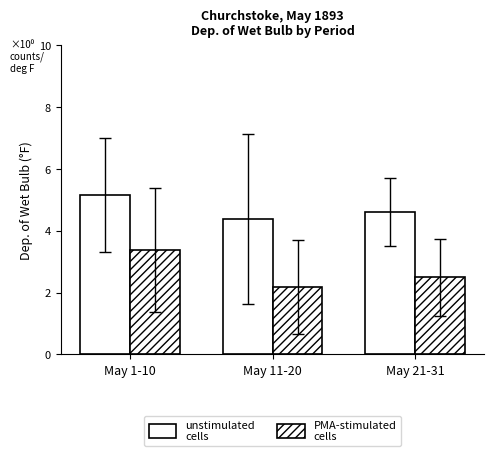

Count the number of data series in this chart.

2